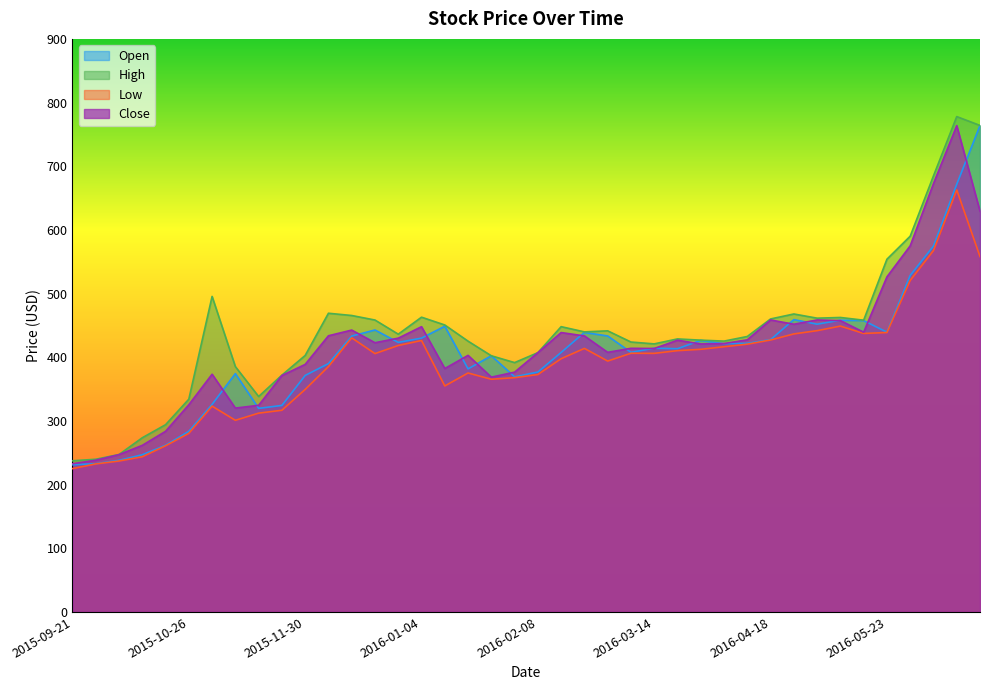

What is the minimum value for Low?

225.1